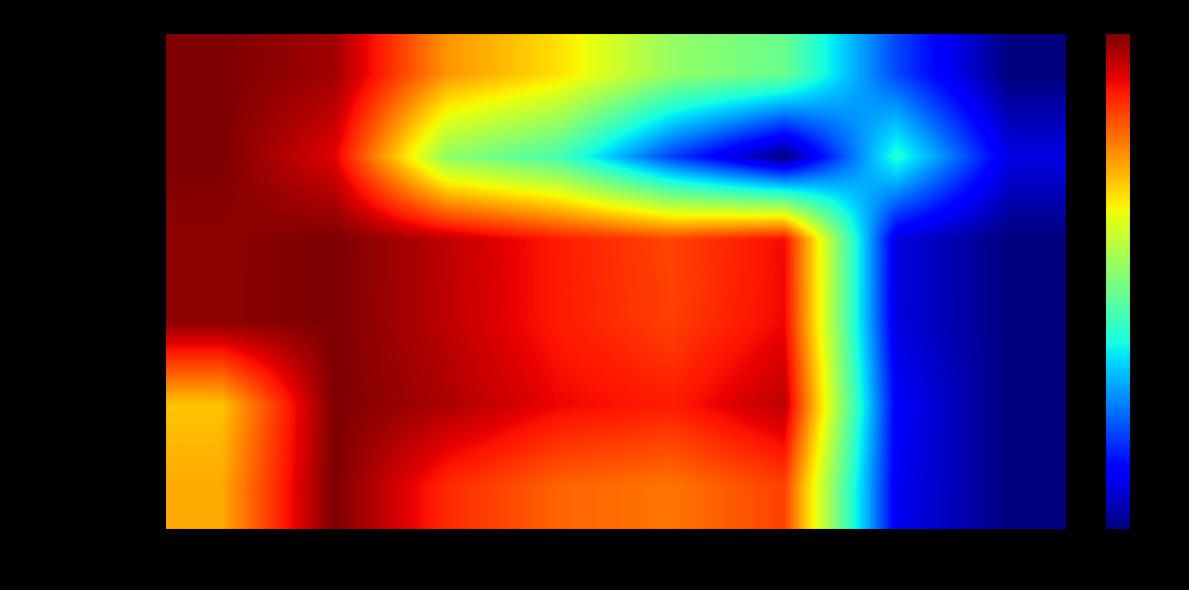

What is the spread (max minus min) of values at 2018?

0.3